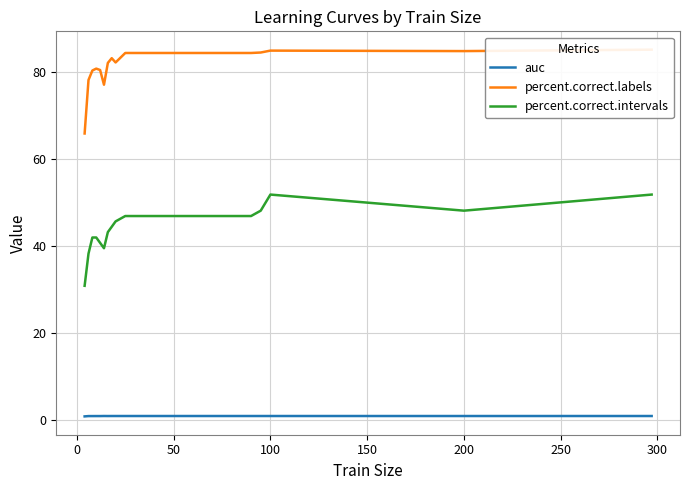

True or false: percent.correct.intervals has a value of 28.3 at 100.

False